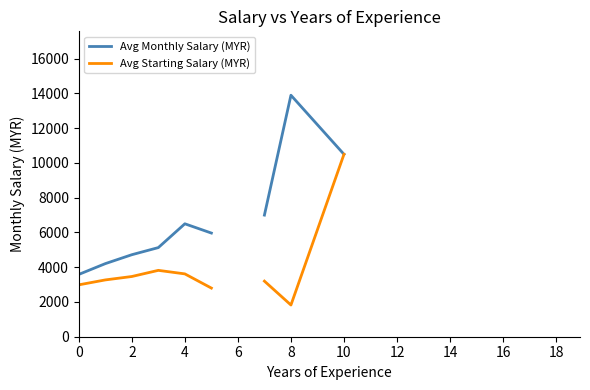

How many categories are shown in the chart?

12